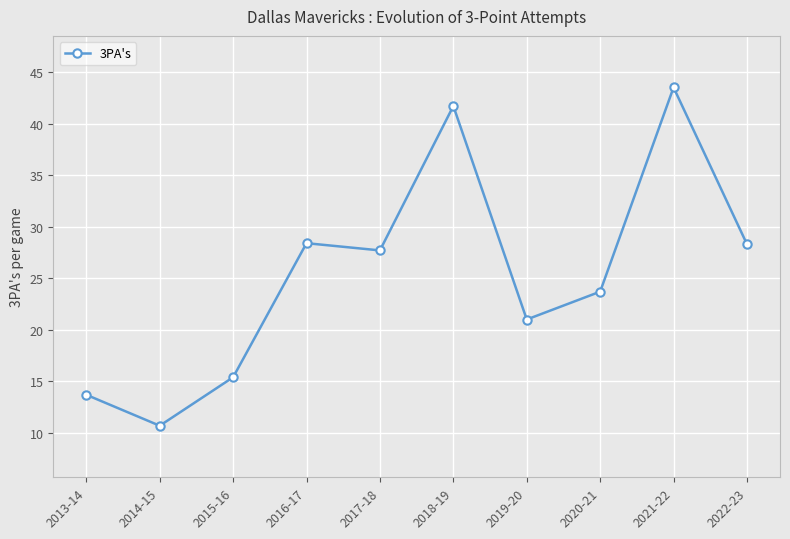

How many data points are less than 27?

5